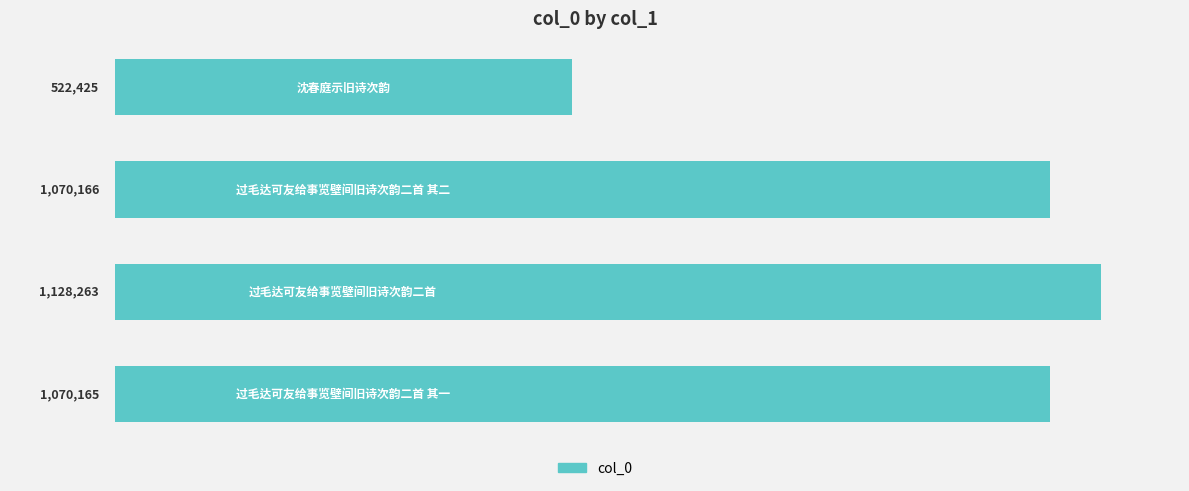

Are the bars horizontal?

Yes